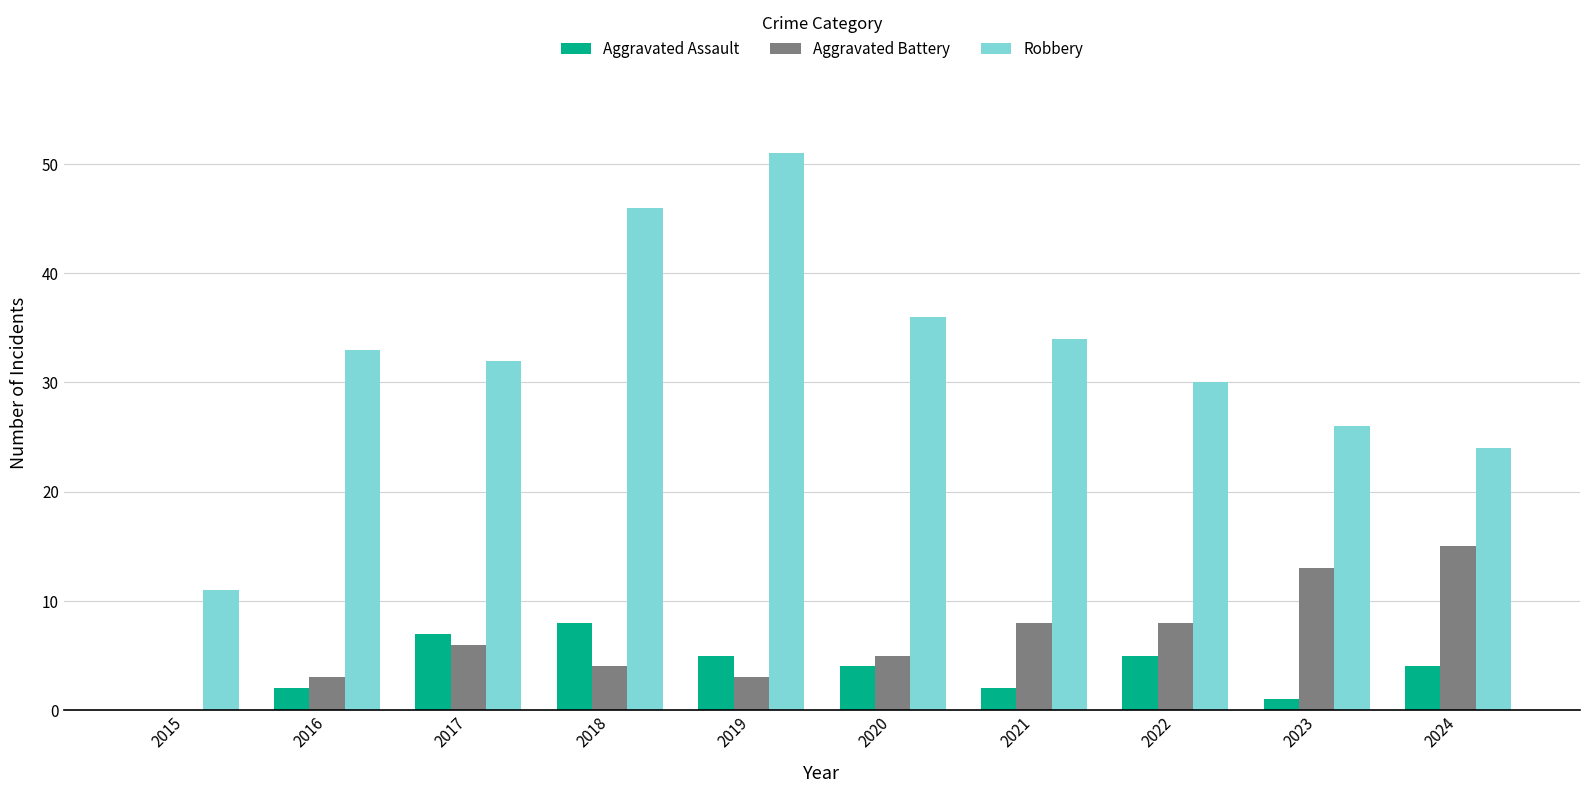

The Robbery series shows 24 at 2024. True or false?

True